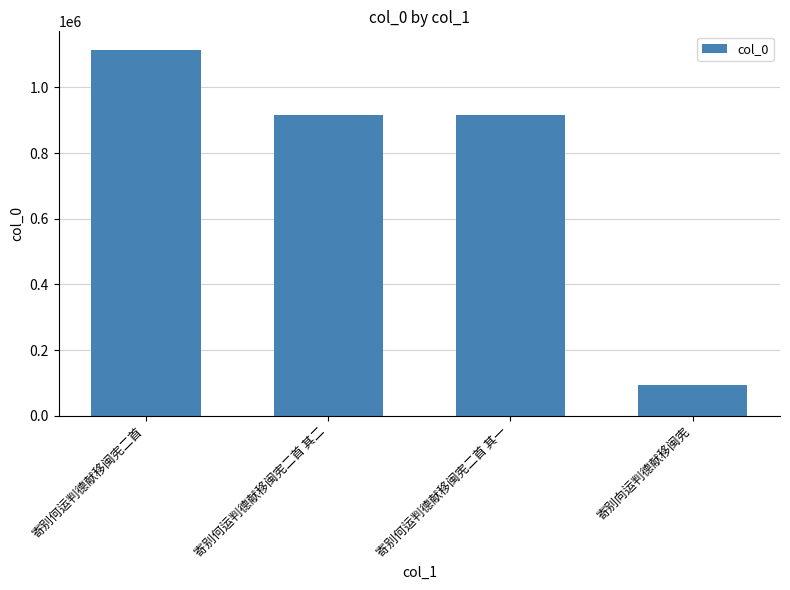

What is the label of the 4th bar from the left?

寄别向运判德献移闽宪